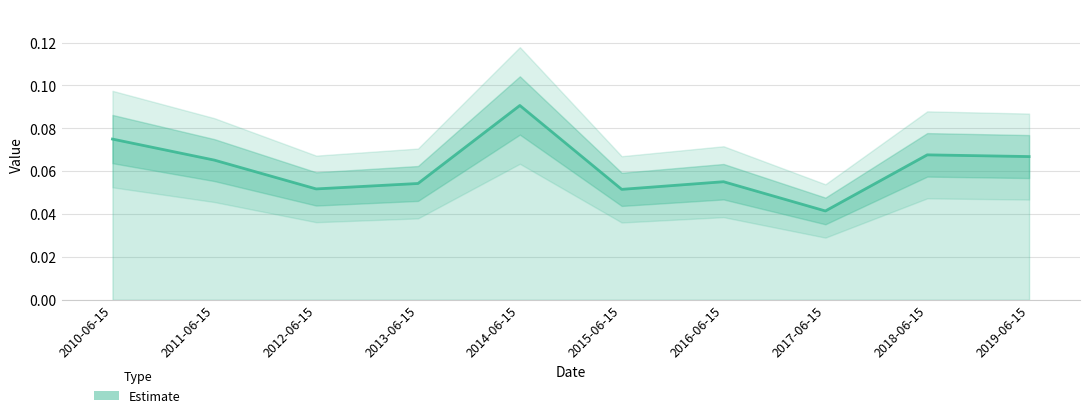

How many lines are shown in the chart?

1